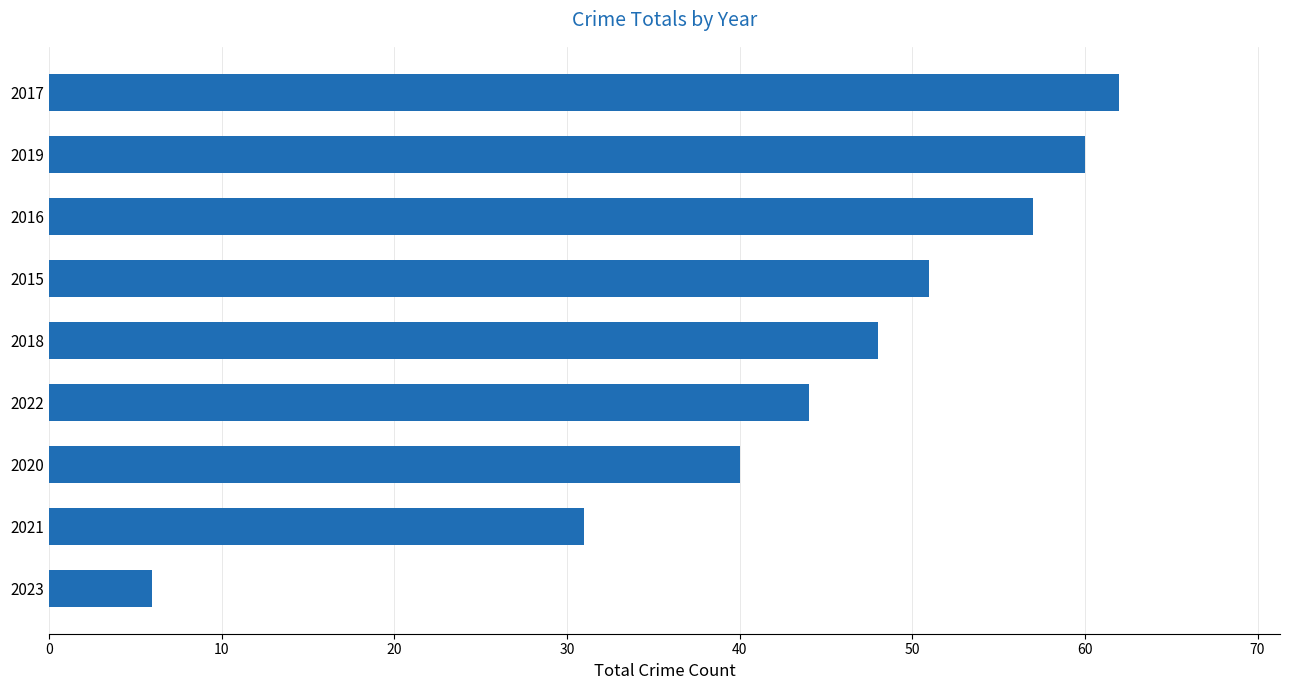

How many bars are there in total?

9